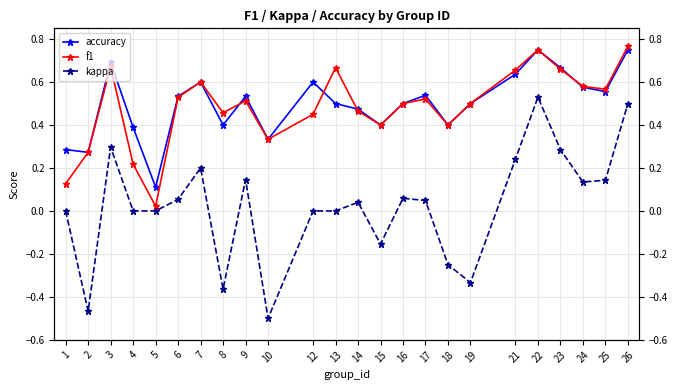

Which label corresponds to the smallest value in the chart?

10